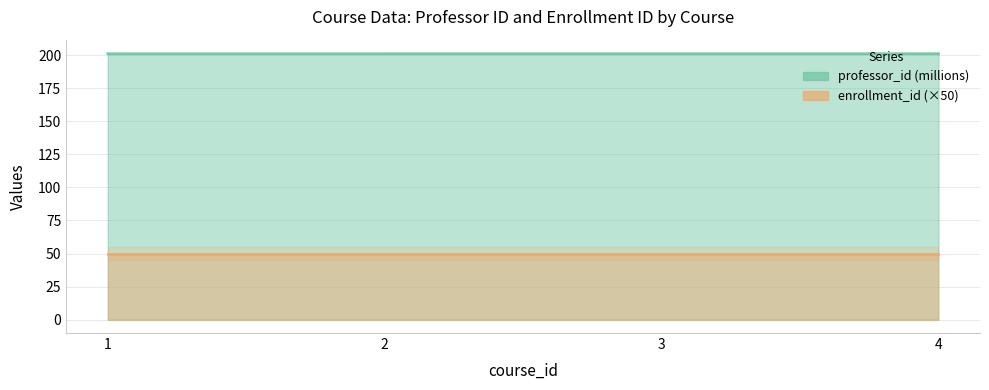

Between 3 and 4, which is larger?

4